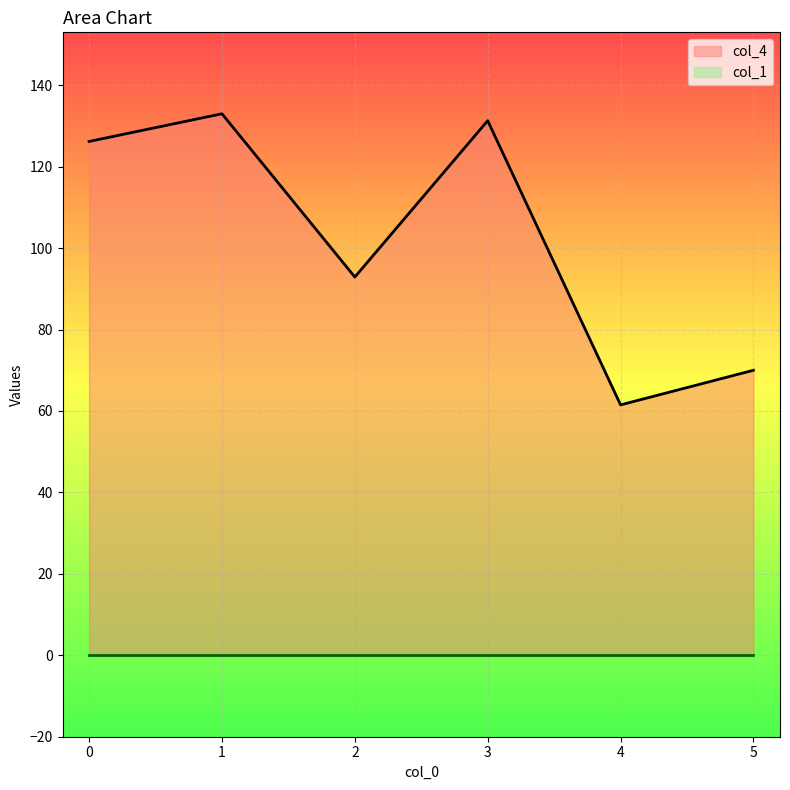

At which category does the data reach its first local valley?

2